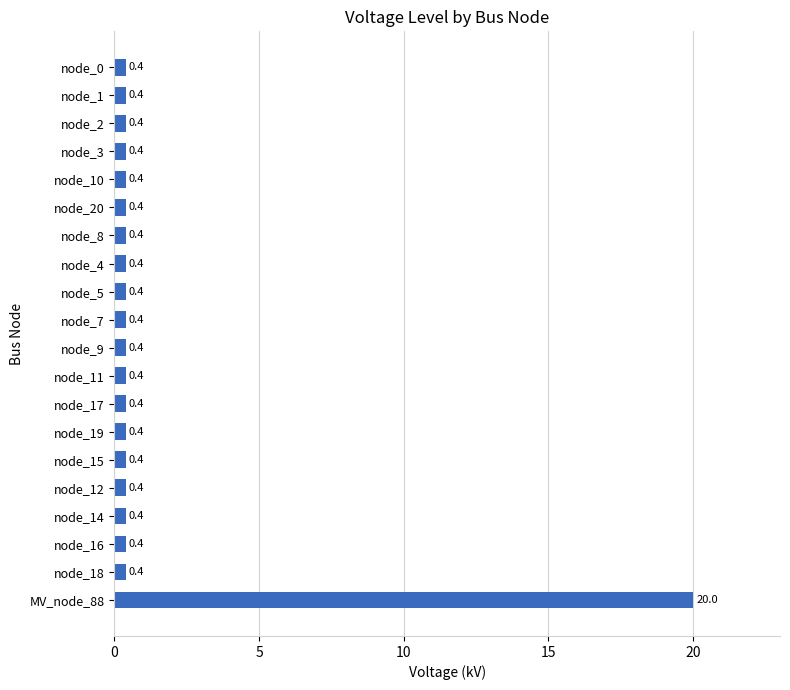

How many categories are shown in the chart?

20